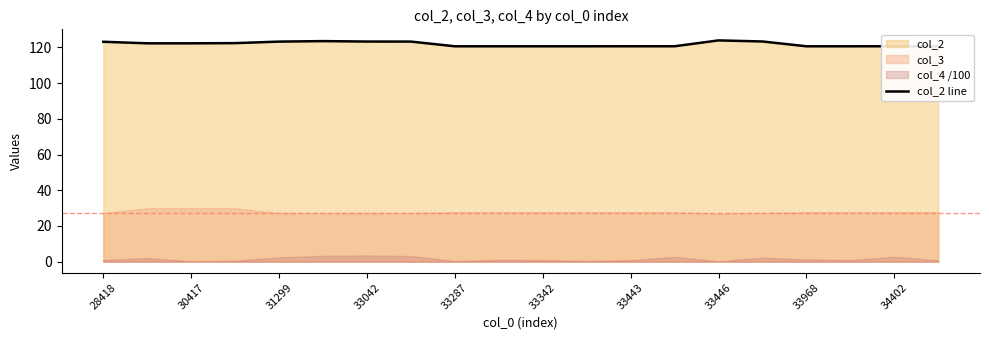

What is the lowest value of the col_2 line series?

120.6